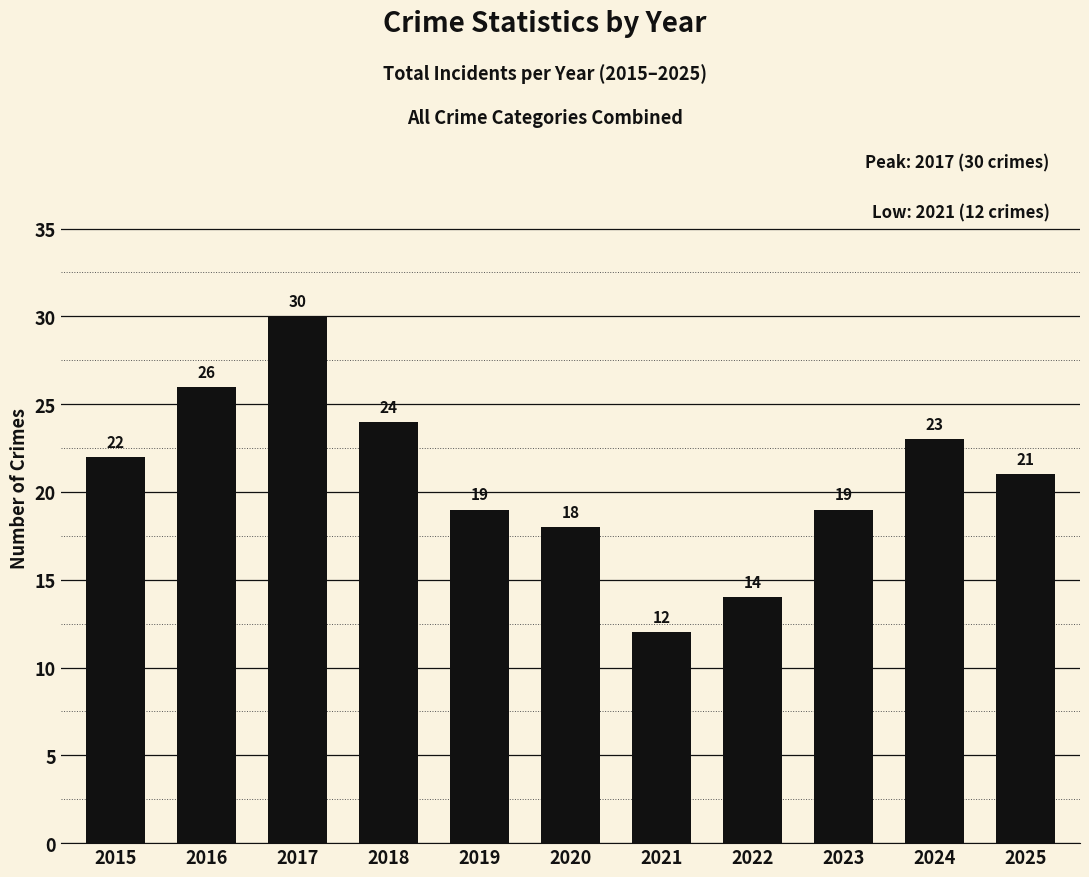

The value at 2020 is 7. True or false?

False